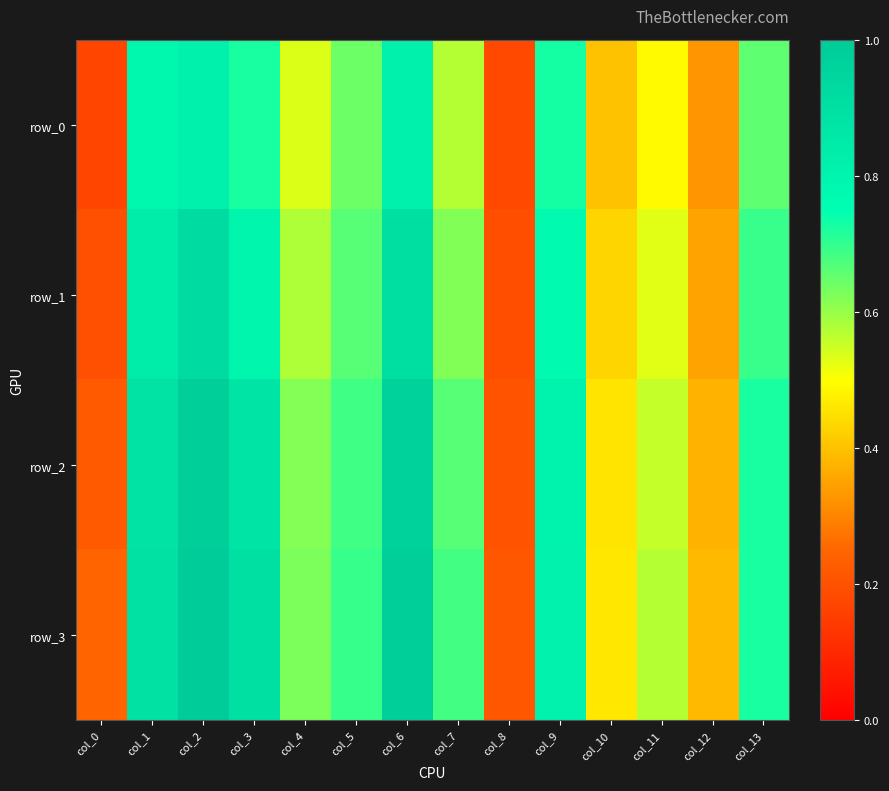

The value of row_3 at col_5 is 0.7. True or false?

True